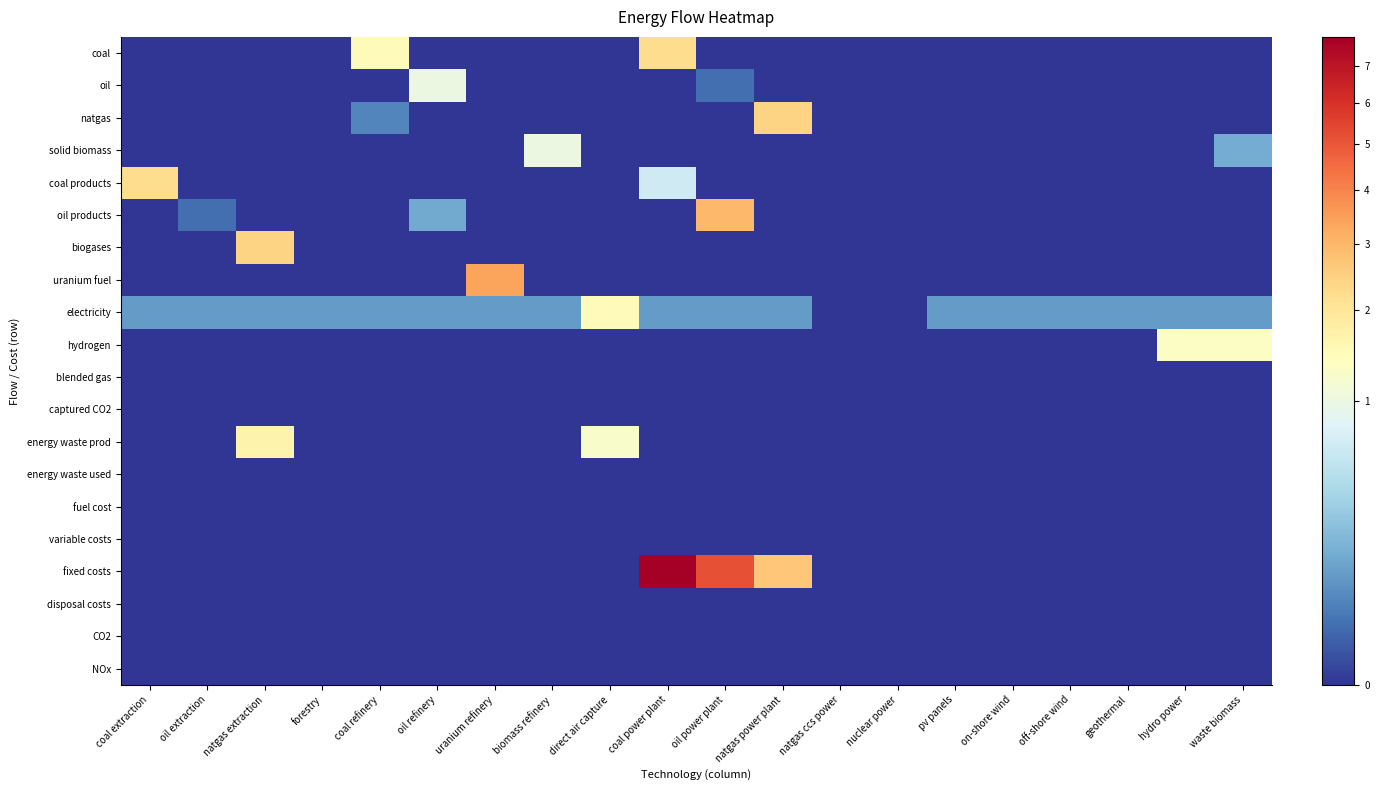

Reading left to right, transcribe all the data shown in this chart.

coal: coal extraction=0.0	oil extraction=0.0	natgas extraction=0.0	forestry=0.0	coal refinery=1.5	oil refinery=0.0	uranium refinery=0.0	biomass refinery=0.0	direct air capture=0.0	coal power plant=2.2	oil power plant=0.0	natgas power plant=0.0	natgas ccs power=0.0	nuclear power=0.0	pv panels=0.0	on-shore wind=0.0	off-shore wind=0.0	geothermal=0.0	hydro power=0.0	waste biomass=0.0
oil: coal extraction=0.0	oil extraction=0.0	natgas extraction=0.0	forestry=0.0	coal refinery=0.0	oil refinery=1.0	uranium refinery=0.0	biomass refinery=0.0	direct air capture=0.0	coal power plant=0.0	oil power plant=0.0	natgas power plant=0.0	natgas ccs power=0.0	nuclear power=0.0	pv panels=0.0	on-shore wind=0.0	off-shore wind=0.0	geothermal=0.0	hydro power=0.0	waste biomass=0.0
natgas: coal extraction=0.0	oil extraction=0.0	natgas extraction=0.0	forestry=0.0	coal refinery=0.0	oil refinery=0.0	uranium refinery=0.0	biomass refinery=0.0	direct air capture=0.0	coal power plant=0.0	oil power plant=0.0	natgas power plant=2.4	natgas ccs power=0.0	nuclear power=0.0	pv panels=0.0	on-shore wind=0.0	off-shore wind=0.0	geothermal=0.0	hydro power=0.0	waste biomass=0.0
solid biomass: coal extraction=0.0	oil extraction=0.0	natgas extraction=0.0	forestry=0.0	coal refinery=0.0	oil refinery=0.0	uranium refinery=0.0	biomass refinery=1.0	direct air capture=0.0	coal power plant=0.0	oil power plant=0.0	natgas power plant=0.0	natgas ccs power=0.0	nuclear power=0.0	pv panels=0.0	on-shore wind=0.0	off-shore wind=0.0	geothermal=0.0	hydro power=0.0	waste biomass=0.1
coal products: coal extraction=2.2	oil extraction=0.0	natgas extraction=0.0	forestry=0.0	coal refinery=0.0	oil refinery=0.0	uranium refinery=0.0	biomass refinery=0.0	direct air capture=0.0	coal power plant=0.6	oil power plant=0.0	natgas power plant=0.0	natgas ccs power=0.0	nuclear power=0.0	pv panels=0.0	on-shore wind=0.0	off-shore wind=0.0	geothermal=0.0	hydro power=0.0	waste biomass=0.0
oil products: coal extraction=0.0	oil extraction=0.0	natgas extraction=0.0	forestry=0.0	coal refinery=0.0	oil refinery=0.1	uranium refinery=0.0	biomass refinery=0.0	direct air capture=0.0	coal power plant=0.0	oil power plant=3.0	natgas power plant=0.0	natgas ccs power=0.0	nuclear power=0.0	pv panels=0.0	on-shore wind=0.0	off-shore wind=0.0	geothermal=0.0	hydro power=0.0	waste biomass=0.0
biogases: coal extraction=0.0	oil extraction=0.0	natgas extraction=2.4	forestry=0.0	coal refinery=0.0	oil refinery=0.0	uranium refinery=0.0	biomass refinery=0.0	direct air capture=0.0	coal power plant=0.0	oil power plant=0.0	natgas power plant=0.0	natgas ccs power=0.0	nuclear power=0.0	pv panels=0.0	on-shore wind=0.0	off-shore wind=0.0	geothermal=0.0	hydro power=0.0	waste biomass=0.0
uranium fuel: coal extraction=0.0	oil extraction=0.0	natgas extraction=0.0	forestry=0.0	coal refinery=0.0	oil refinery=0.0	uranium refinery=3.4	biomass refinery=0.0	direct air capture=0.0	coal power plant=0.0	oil power plant=0.0	natgas power plant=0.0	natgas ccs power=0.0	nuclear power=0.0	pv panels=0.0	on-shore wind=0.0	off-shore wind=0.0	geothermal=0.0	hydro power=0.0	waste biomass=0.0
electricity: coal extraction=0.1	oil extraction=0.1	natgas extraction=0.1	forestry=0.1	coal refinery=0.1	oil refinery=0.1	uranium refinery=0.1	biomass refinery=0.1	direct air capture=1.5	coal power plant=0.1	oil power plant=0.1	natgas power plant=0.1	natgas ccs power=0.0	nuclear power=0.0	pv panels=0.1	on-shore wind=0.1	off-shore wind=0.1	geothermal=0.1	hydro power=0.1	waste biomass=0.1
hydrogen: coal extraction=0.0	oil extraction=0.0	natgas extraction=0.0	forestry=0.0	coal refinery=0.0	oil refinery=0.0	uranium refinery=0.0	biomass refinery=0.0	direct air capture=0.0	coal power plant=0.0	oil power plant=0.0	natgas power plant=0.0	natgas ccs power=0.0	nuclear power=0.0	pv panels=0.0	on-shore wind=0.0	off-shore wind=0.0	geothermal=0.0	hydro power=1.3	waste biomass=1.3
blended gas: coal extraction=0.0	oil extraction=0.0	natgas extraction=0.0	forestry=0.0	coal refinery=0.0	oil refinery=0.0	uranium refinery=0.0	biomass refinery=0.0	direct air capture=0.0	coal power plant=0.0	oil power plant=0.0	natgas power plant=0.0	natgas ccs power=0.0	nuclear power=0.0	pv panels=0.0	on-shore wind=0.0	off-shore wind=0.0	geothermal=0.0	hydro power=0.0	waste biomass=0.0
captured CO2: coal extraction=0.0	oil extraction=0.0	natgas extraction=0.0	forestry=0.0	coal refinery=0.0	oil refinery=0.0	uranium refinery=0.0	biomass refinery=0.0	direct air capture=0.0	coal power plant=0.0	oil power plant=0.0	natgas power plant=0.0	natgas ccs power=0.0	nuclear power=0.0	pv panels=0.0	on-shore wind=0.0	off-shore wind=0.0	geothermal=0.0	hydro power=0.0	waste biomass=0.0
energy waste prod: coal extraction=0.0	oil extraction=0.0	natgas extraction=1.7	forestry=0.0	coal refinery=0.0	oil refinery=0.0	uranium refinery=0.0	biomass refinery=0.0	direct air capture=1.2	coal power plant=0.0	oil power plant=0.0	natgas power plant=0.0	natgas ccs power=0.0	nuclear power=0.0	pv panels=0.0	on-shore wind=0.0	off-shore wind=0.0	geothermal=0.0	hydro power=0.0	waste biomass=0.0
energy waste used: coal extraction=0.0	oil extraction=0.0	natgas extraction=0.0	forestry=0.0	coal refinery=0.0	oil refinery=0.0	uranium refinery=0.0	biomass refinery=0.0	direct air capture=0.0	coal power plant=0.0	oil power plant=0.0	natgas power plant=0.0	natgas ccs power=0.0	nuclear power=0.0	pv panels=0.0	on-shore wind=0.0	off-shore wind=0.0	geothermal=0.0	hydro power=0.0	waste biomass=0.0
fuel cost: coal extraction=0.0	oil extraction=0.0	natgas extraction=0.0	forestry=0.0	coal refinery=0.0	oil refinery=0.0	uranium refinery=0.0	biomass refinery=0.0	direct air capture=0.0	coal power plant=0.0	oil power plant=0.0	natgas power plant=0.0	natgas ccs power=0.0	nuclear power=0.0	pv panels=0.0	on-shore wind=0.0	off-shore wind=0.0	geothermal=0.0	hydro power=0.0	waste biomass=0.0
variable costs: coal extraction=0.0	oil extraction=0.0	natgas extraction=0.0	forestry=0.0	coal refinery=0.0	oil refinery=0.0	uranium refinery=0.0	biomass refinery=0.0	direct air capture=0.0	coal power plant=0.0	oil power plant=0.0	natgas power plant=0.0	natgas ccs power=0.0	nuclear power=0.0	pv panels=0.0	on-shore wind=0.0	off-shore wind=0.0	geothermal=0.0	hydro power=0.0	waste biomass=0.0
fixed costs: coal extraction=0.0	oil extraction=0.0	natgas extraction=0.0	forestry=0.0	coal refinery=0.0	oil refinery=0.0	uranium refinery=0.0	biomass refinery=0.0	direct air capture=0.0	coal power plant=7.9	oil power plant=5.2	natgas power plant=2.7	natgas ccs power=0.0	nuclear power=0.0	pv panels=0.0	on-shore wind=0.0	off-shore wind=0.0	geothermal=0.0	hydro power=0.0	waste biomass=0.0
disposal costs: coal extraction=0.0	oil extraction=0.0	natgas extraction=0.0	forestry=0.0	coal refinery=0.0	oil refinery=0.0	uranium refinery=0.0	biomass refinery=0.0	direct air capture=0.0	coal power plant=0.0	oil power plant=0.0	natgas power plant=0.0	natgas ccs power=0.0	nuclear power=0.0	pv panels=0.0	on-shore wind=0.0	off-shore wind=0.0	geothermal=0.0	hydro power=0.0	waste biomass=0.0
CO2: coal extraction=0.0	oil extraction=0.0	natgas extraction=0.0	forestry=0.0	coal refinery=0.0	oil refinery=0.0	uranium refinery=0.0	biomass refinery=0.0	direct air capture=0.0	coal power plant=0.0	oil power plant=0.0	natgas power plant=0.0	natgas ccs power=0.0	nuclear power=0.0	pv panels=0.0	on-shore wind=0.0	off-shore wind=0.0	geothermal=0.0	hydro power=0.0	waste biomass=0.0
NOx: coal extraction=0.0	oil extraction=0.0	natgas extraction=0.0	forestry=0.0	coal refinery=0.0	oil refinery=0.0	uranium refinery=0.0	biomass refinery=0.0	direct air capture=0.0	coal power plant=0.0	oil power plant=0.0	natgas power plant=0.0	natgas ccs power=0.0	nuclear power=0.0	pv panels=0.0	on-shore wind=0.0	off-shore wind=0.0	geothermal=0.0	hydro power=0.0	waste biomass=0.0